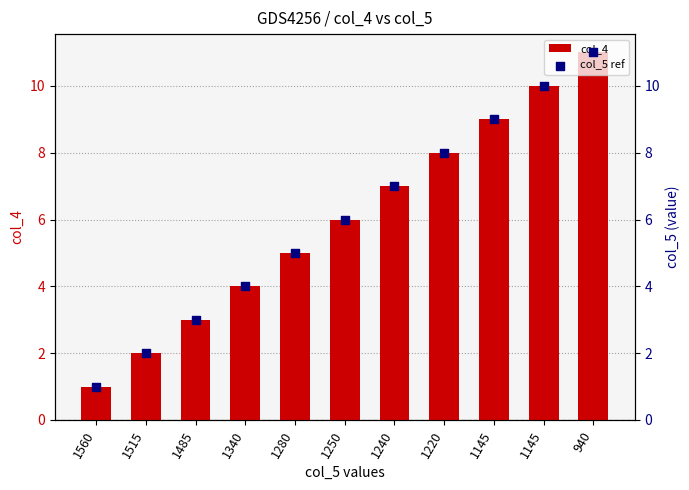

Which series has the largest Y range (max minus min)?

col_4